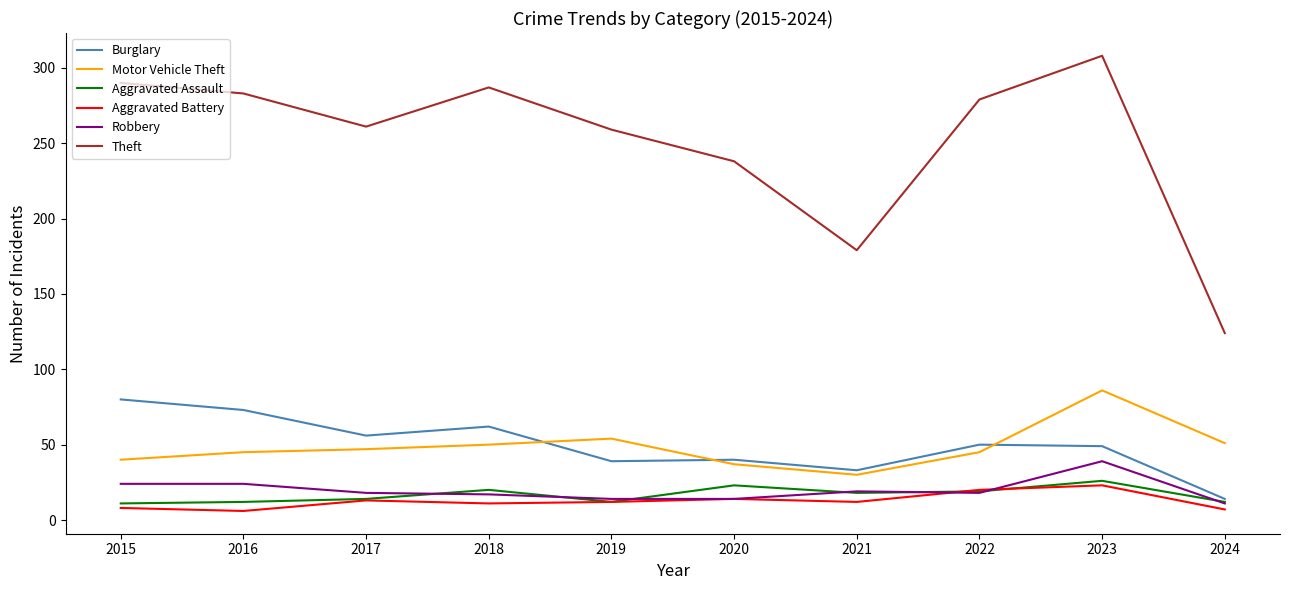

Is it true that Burglary equals 35 at 2018?

False